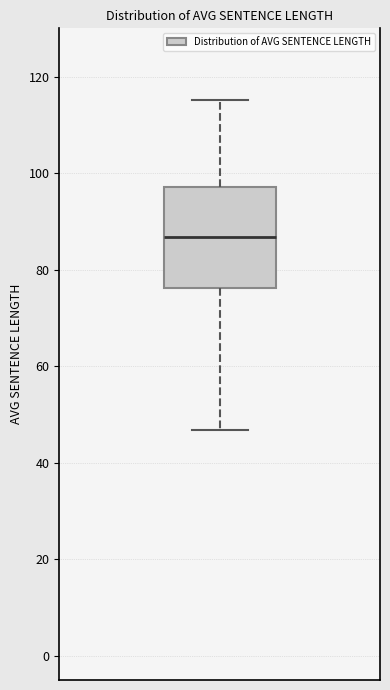

Read this box plot against the y-axis: the position of the median line, the range covered by the box, and the ends of both whiskers. The values are not printed on the chart, so give them approximately, as read against the axis.

median 86, box 76 to 98, whiskers 46 to 116